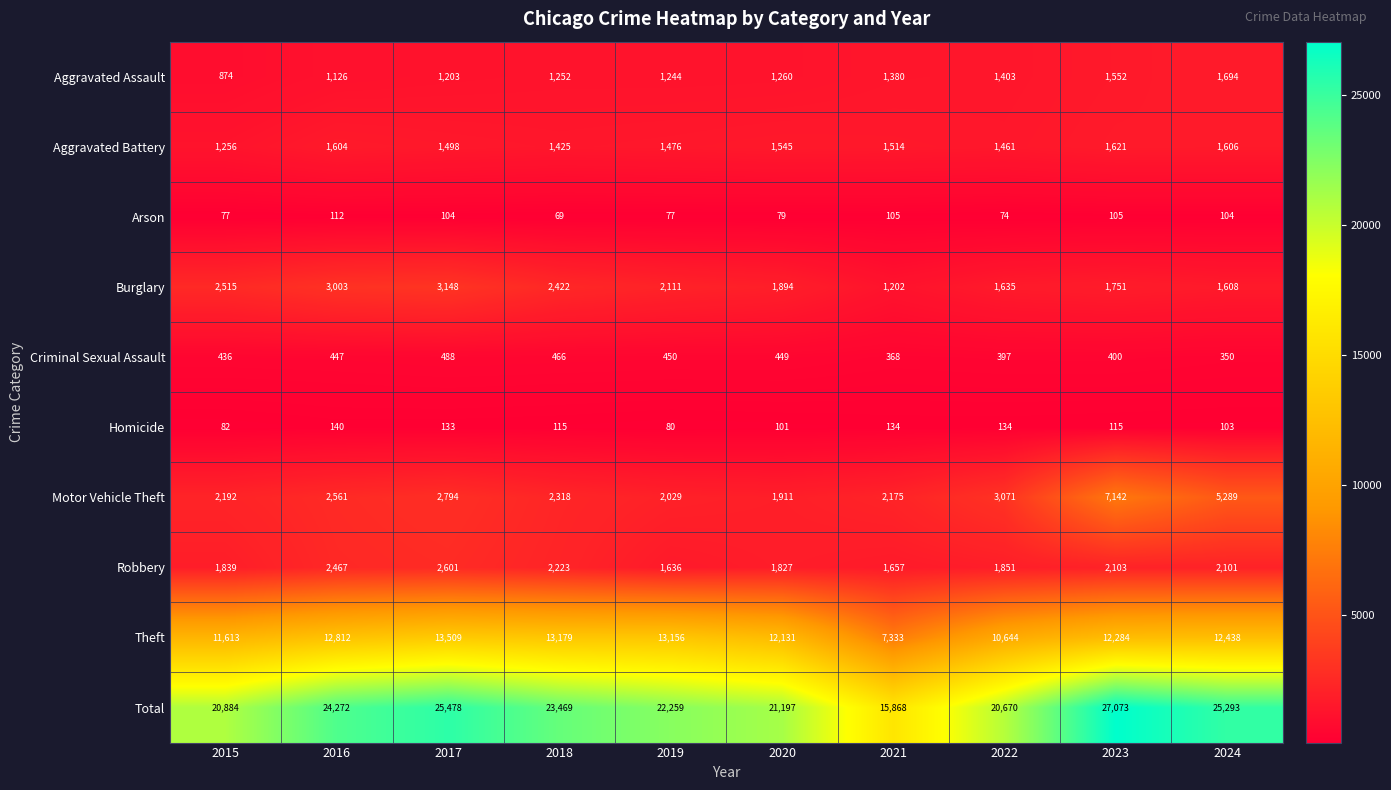

What is the difference between the maximum and second lowest values in the Robbery series?

944